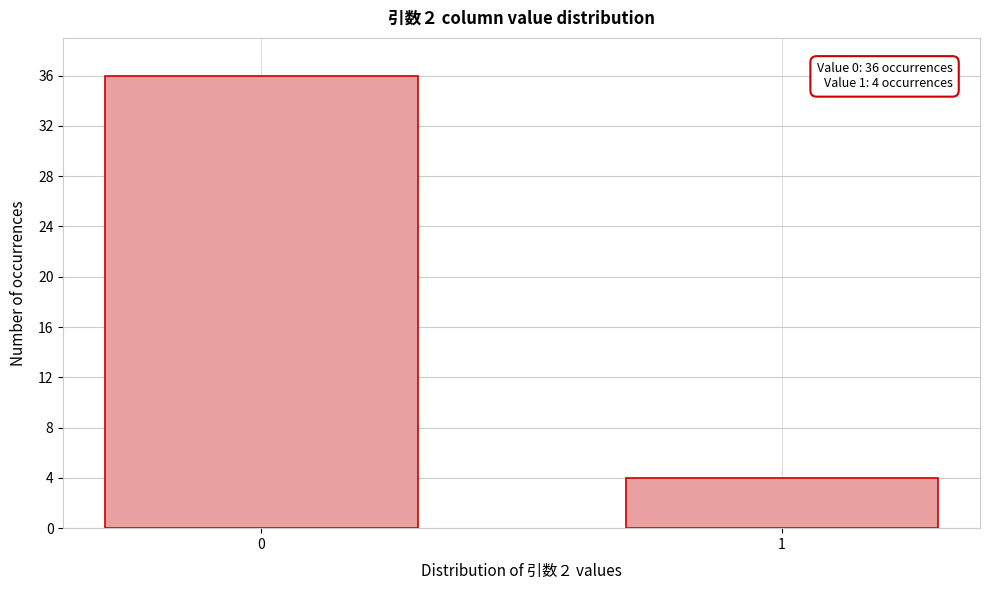

Reading left to right, list all the values displayed in this chart.

36	4